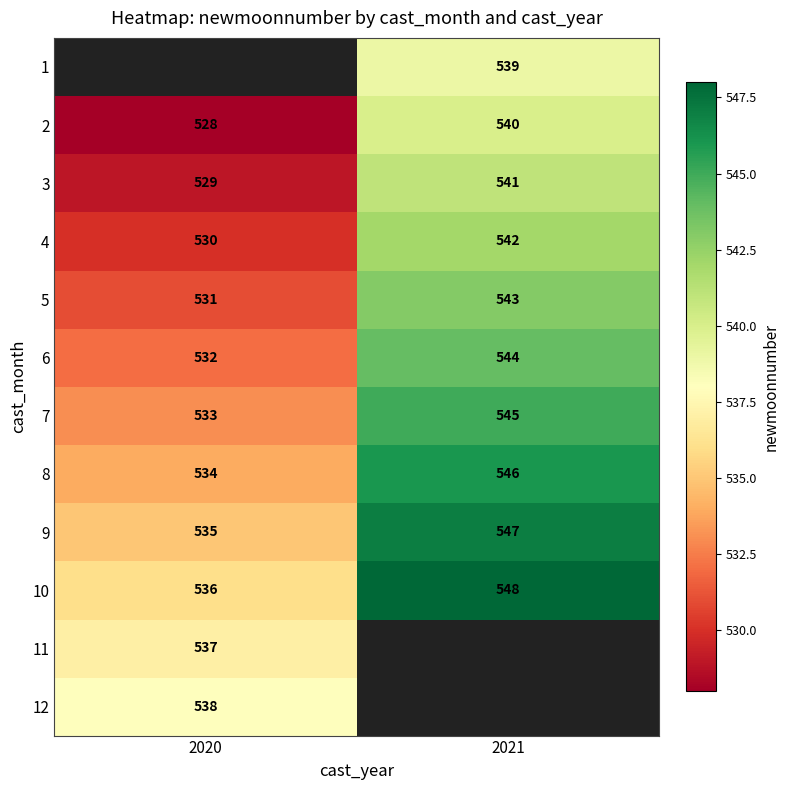

Between 2020 and 2021, which is larger?

2021